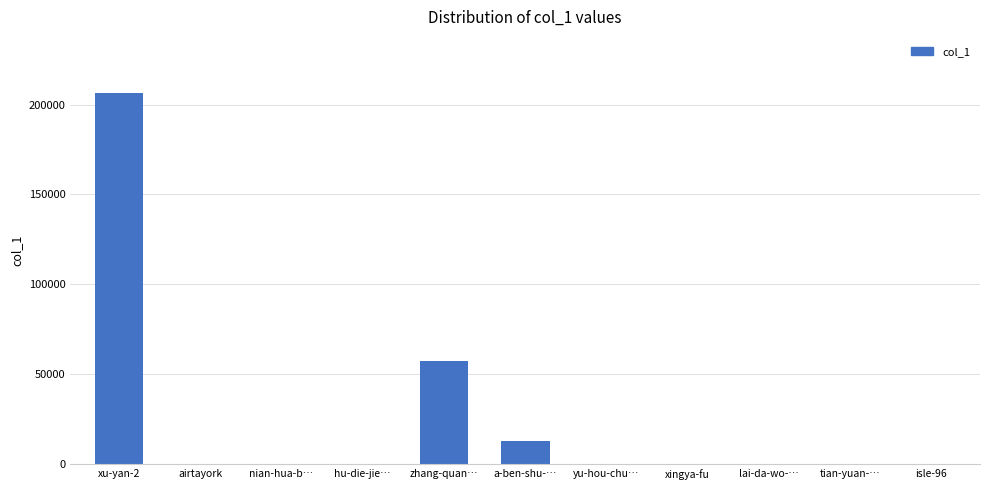

What is the sum of all values?

277142